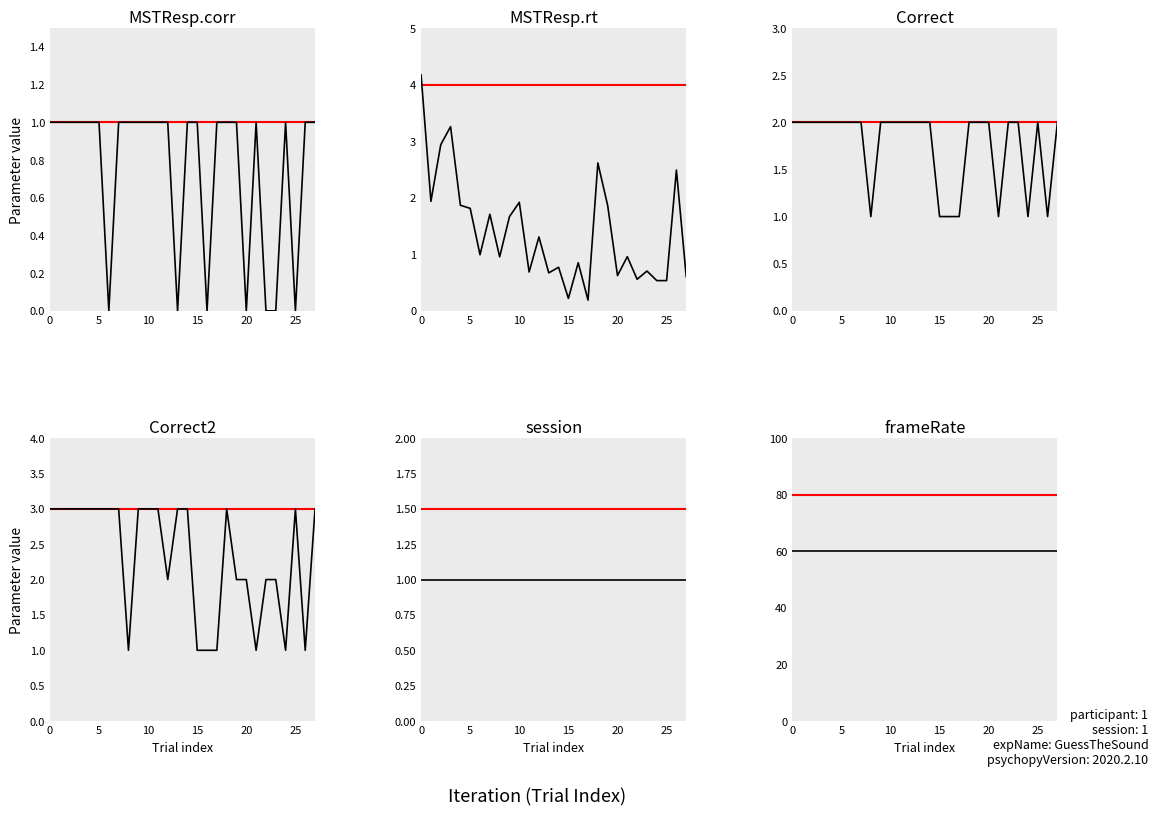

True or false: MSTResp.corr and session intersect in this chart.

False